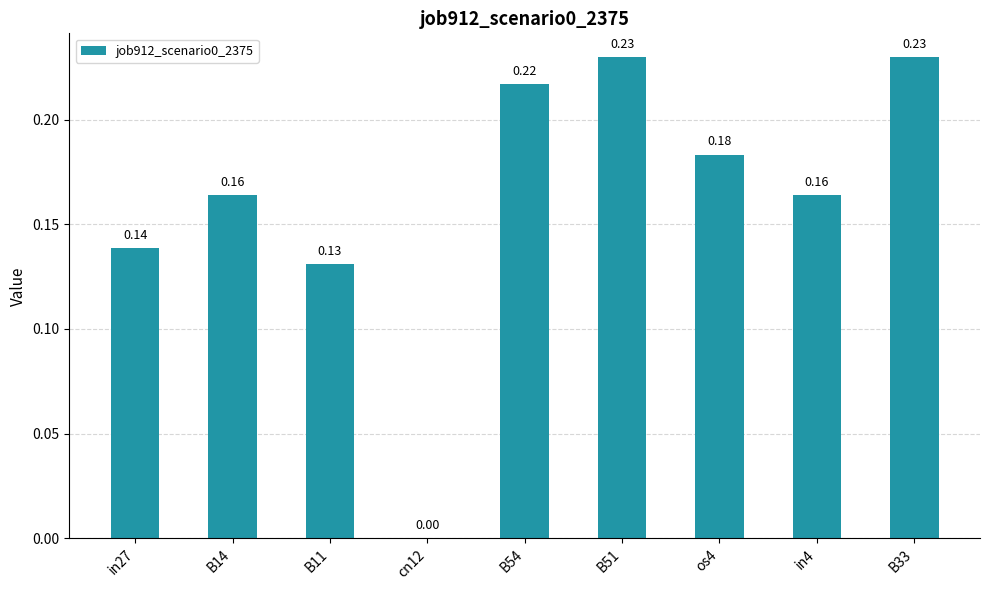

How many data points does each series have?

9